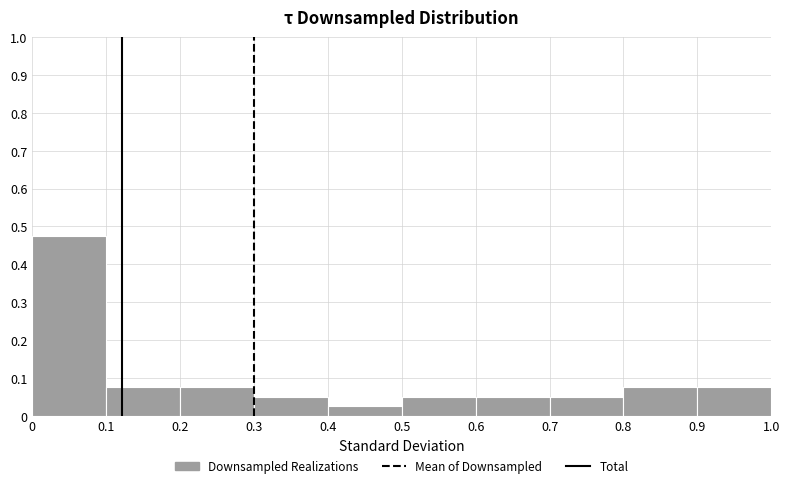

Over which range of the x-axis is the bar tallest?

0 to 0.1